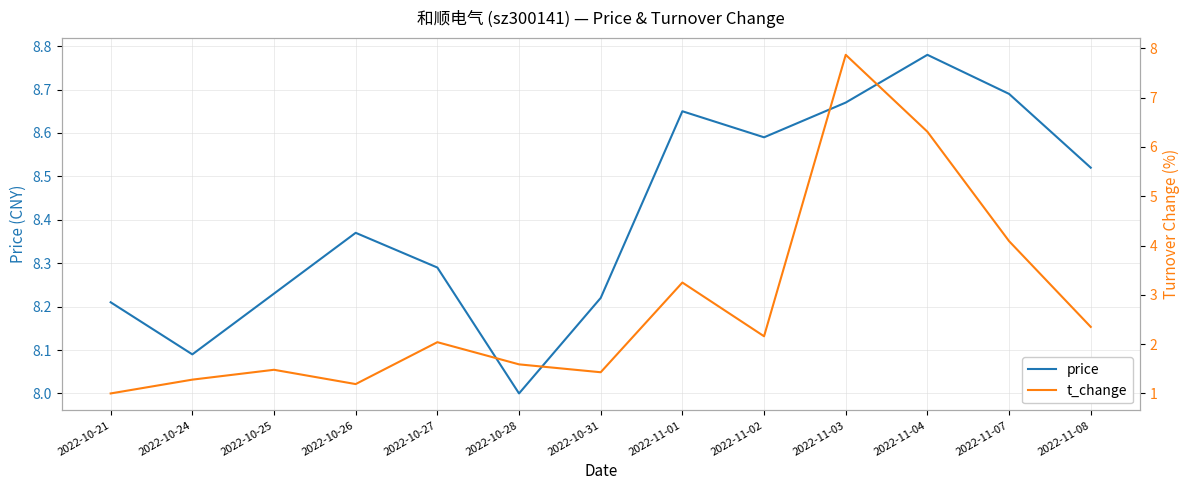

What is the sum of the price values at 2022-10-26 and 2022-11-07?

17.1